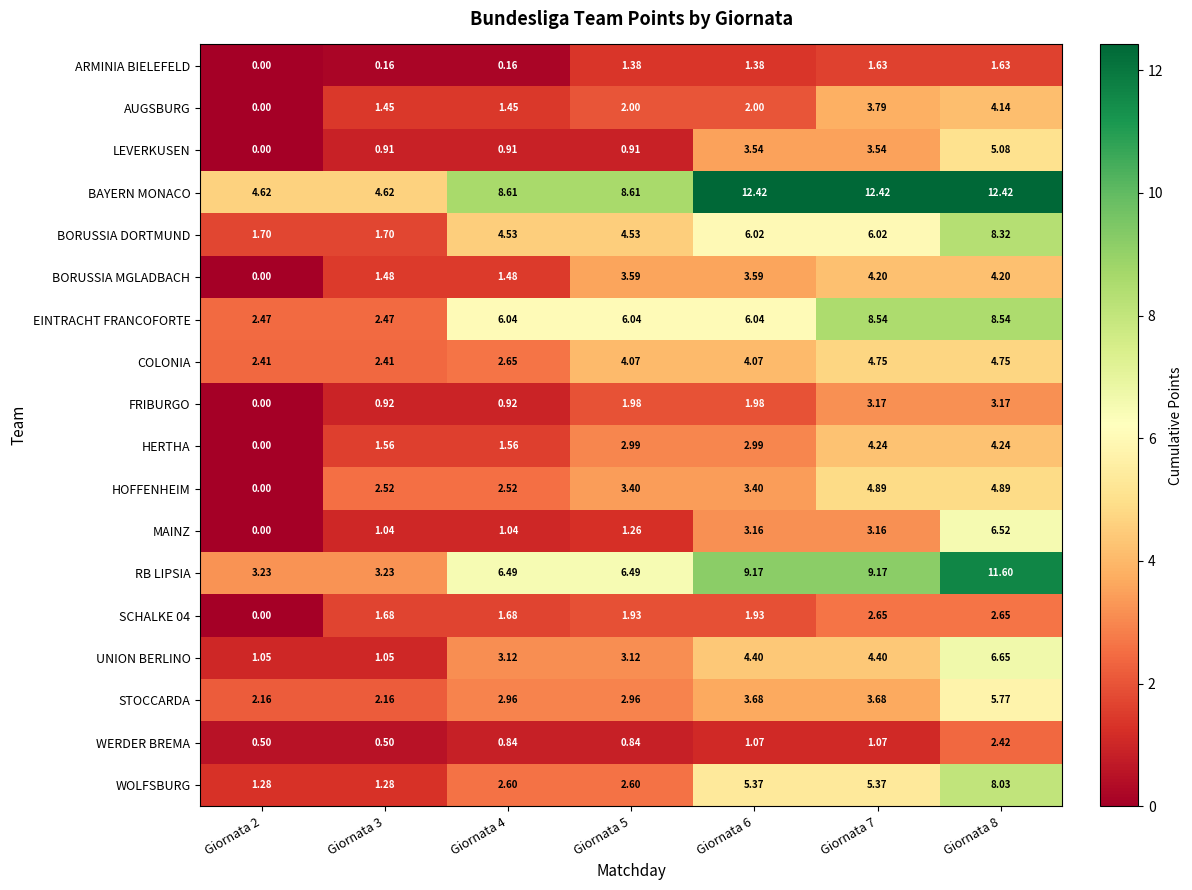

Which series has the largest range (max minus min)?

RB LIPSIA